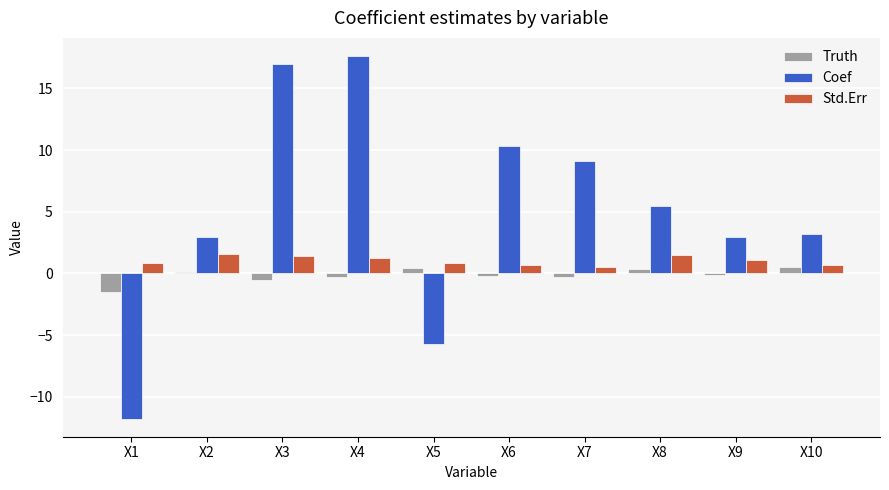

What is the value of the Std.Err bar at the 5th from the left?

0.8